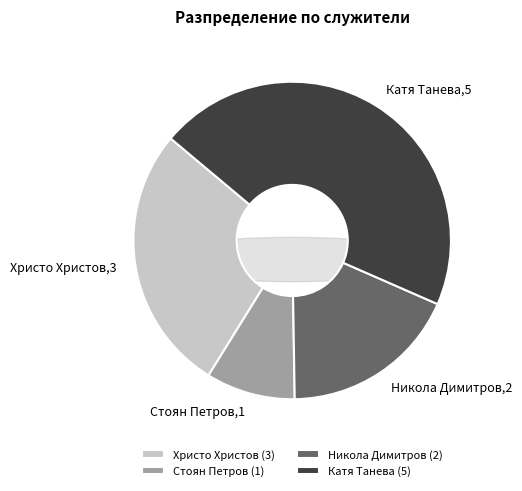

What percentage do Христо Христов and Стоян Петров together represent?

36.4%